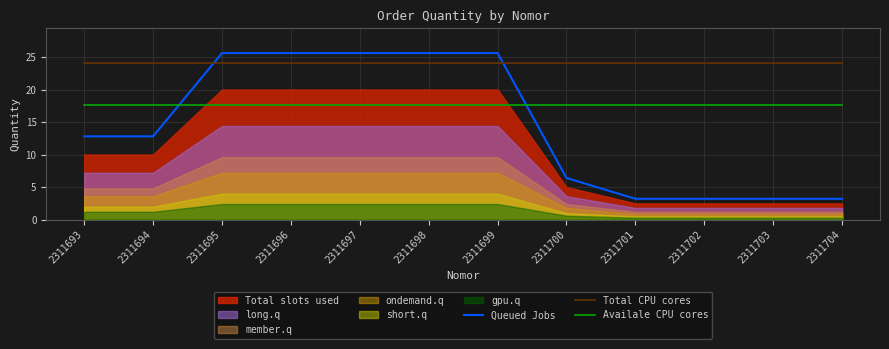

At which category does the chart reach its minimum across all series?

2311701